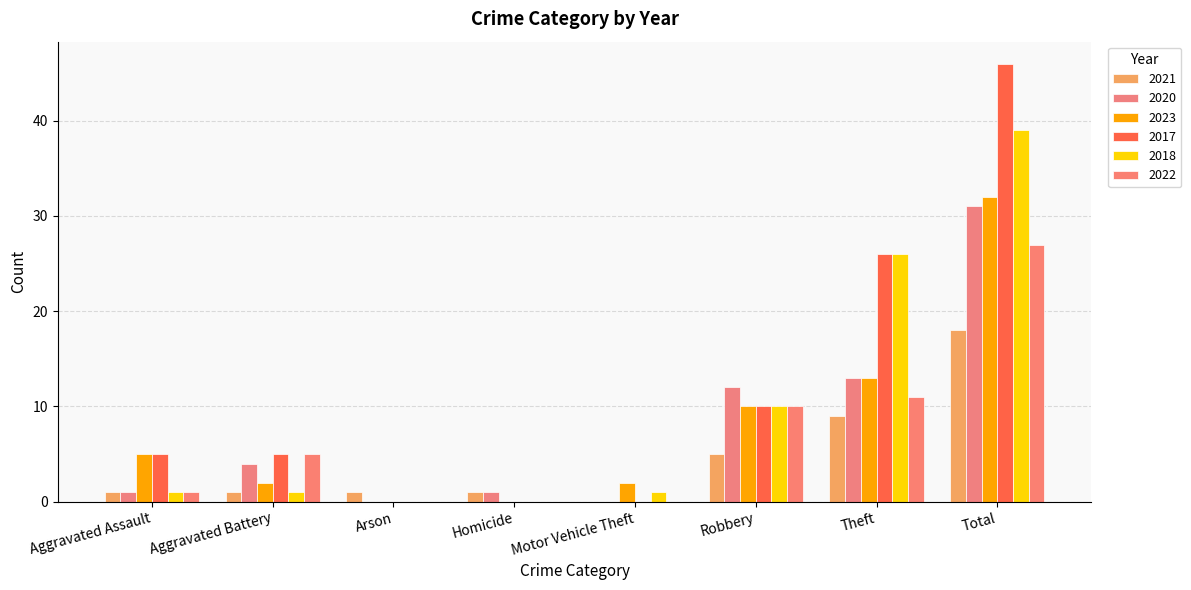

Is it true that 2023 equals 4 at Robbery?

False